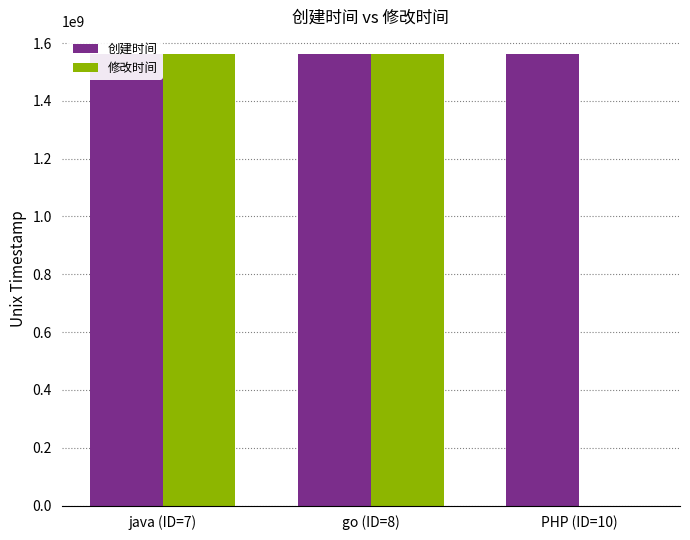

What is the sum of all 修改时间 values?

3124344563